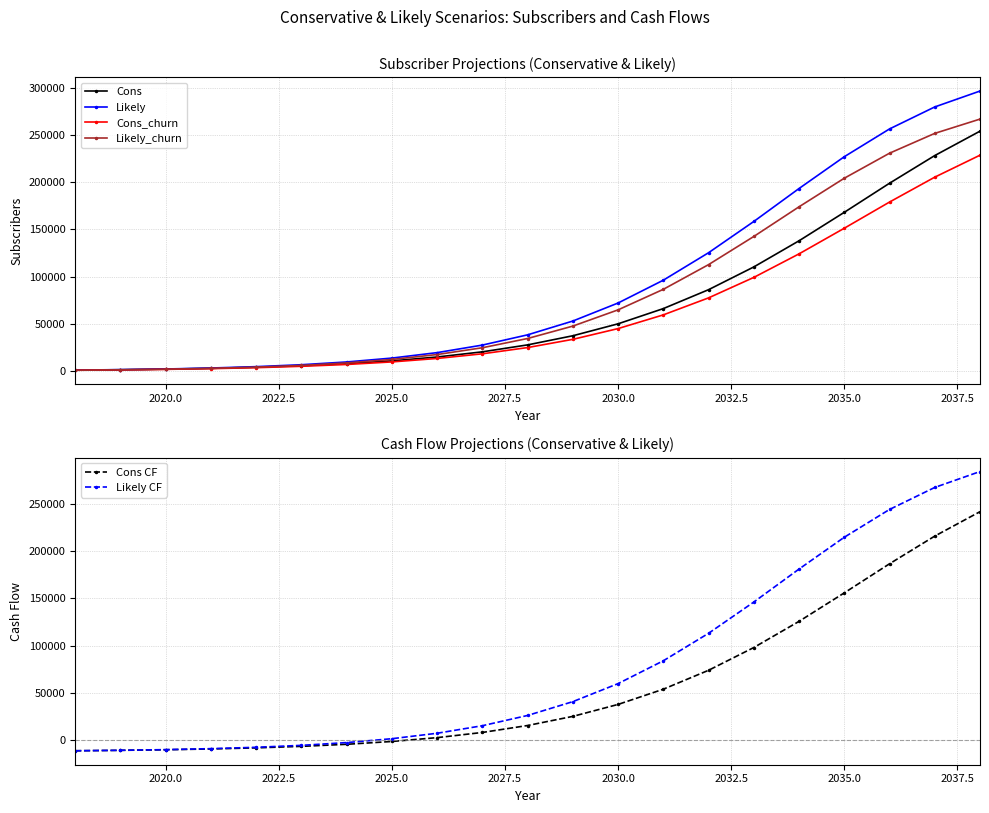

True or false: Likely and Cons CF cross at least once.

False